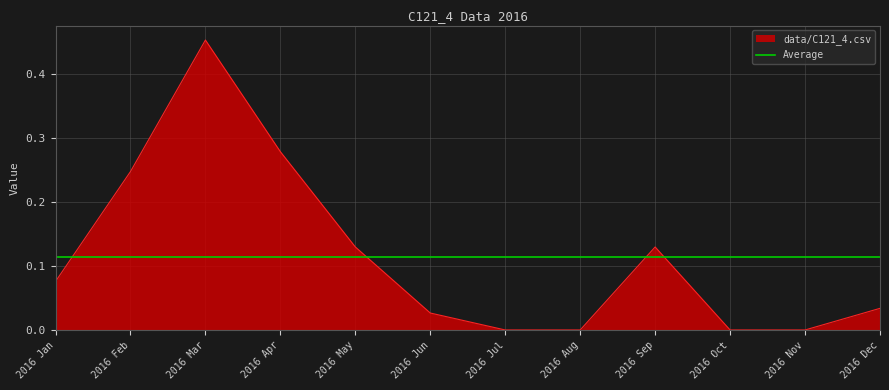

What is the label of the 7th point from the right?

2016 Jun